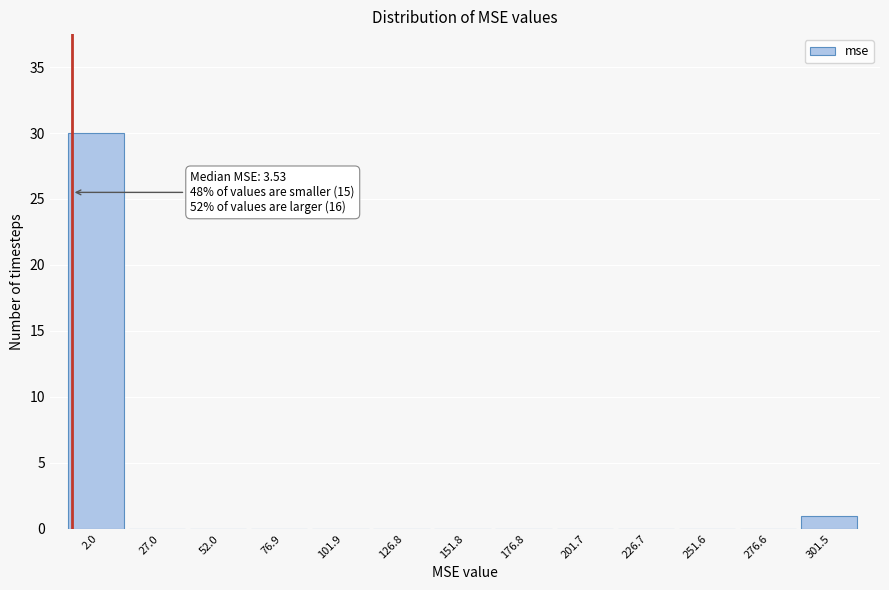

Reading left to right, list all the values displayed in this chart.

2.0=30	27.0=0	52.0=0	76.9=0	101.9=0	126.8=0	151.8=0	176.8=0	201.7=0	226.7=0	251.6=0	276.6=0	301.5=1